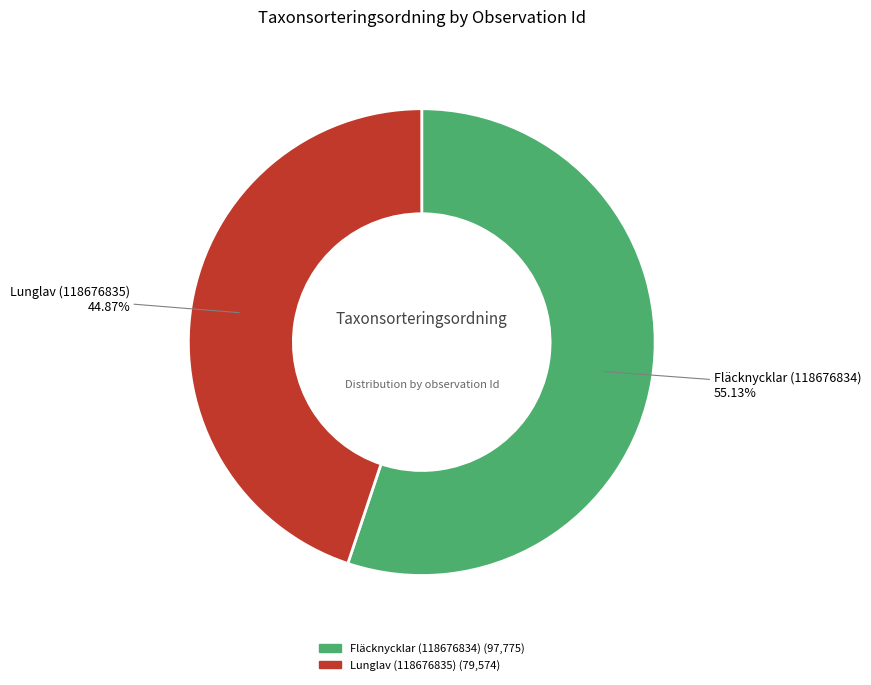

Approximately how many times larger is the value at Fläcknycklar (118676834) compared to Lunglav (118676835)?

1.2